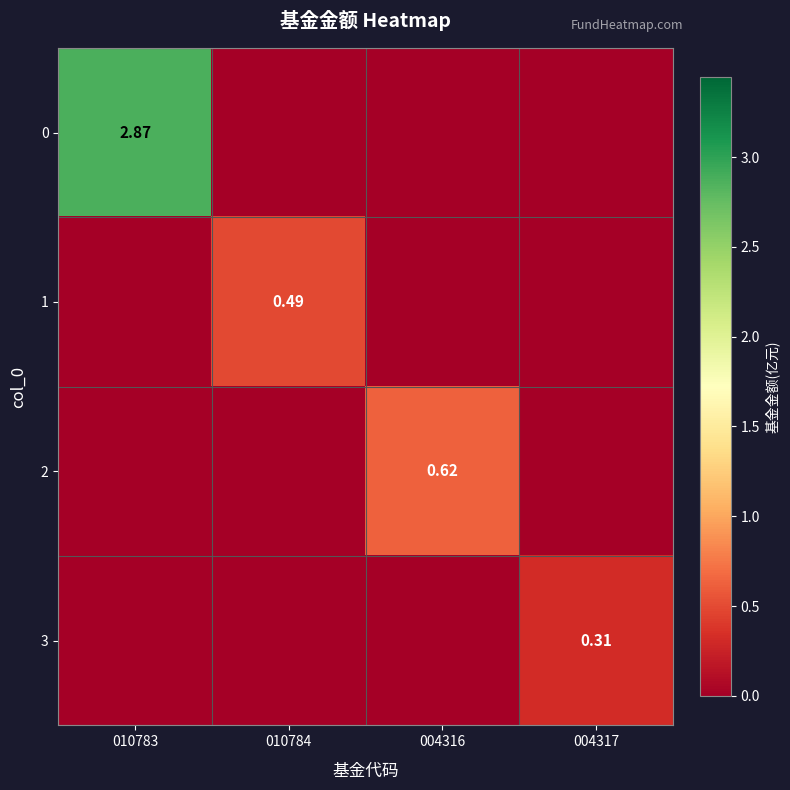

How many positive values does the 2 series have?

1